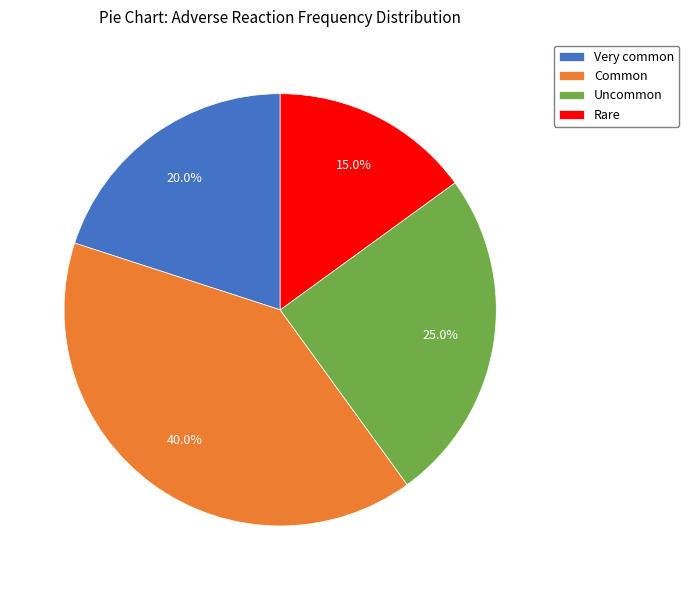

Between Common and Very common, which is larger?

Common